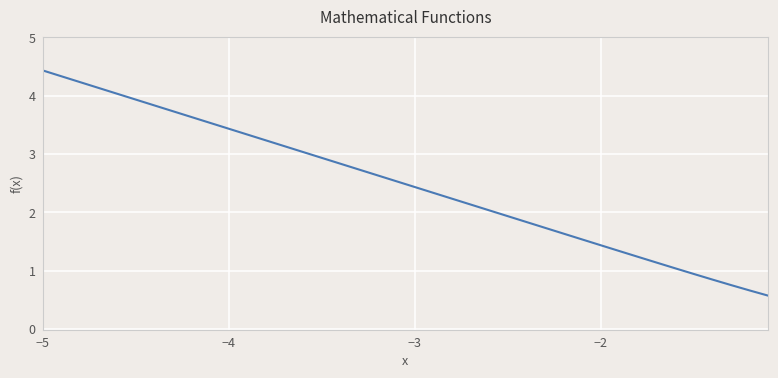

What is the smallest value displayed?

0.6